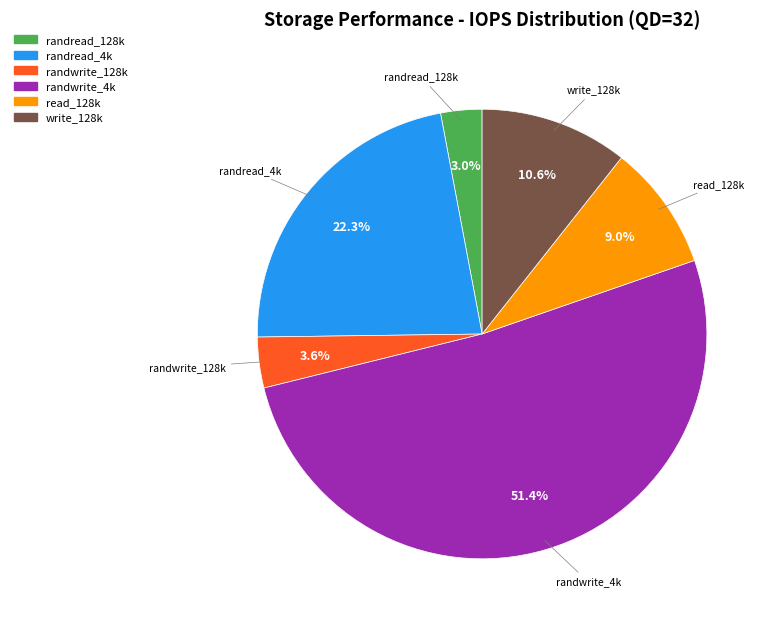

Which category has the smallest portion of the pie?

randread_128k